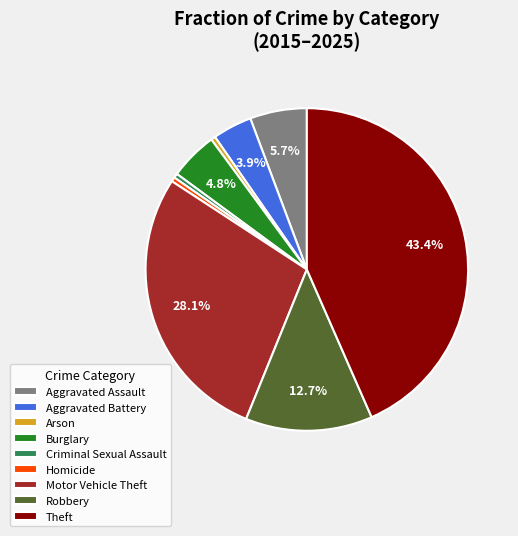

Which slice is the largest?

Theft